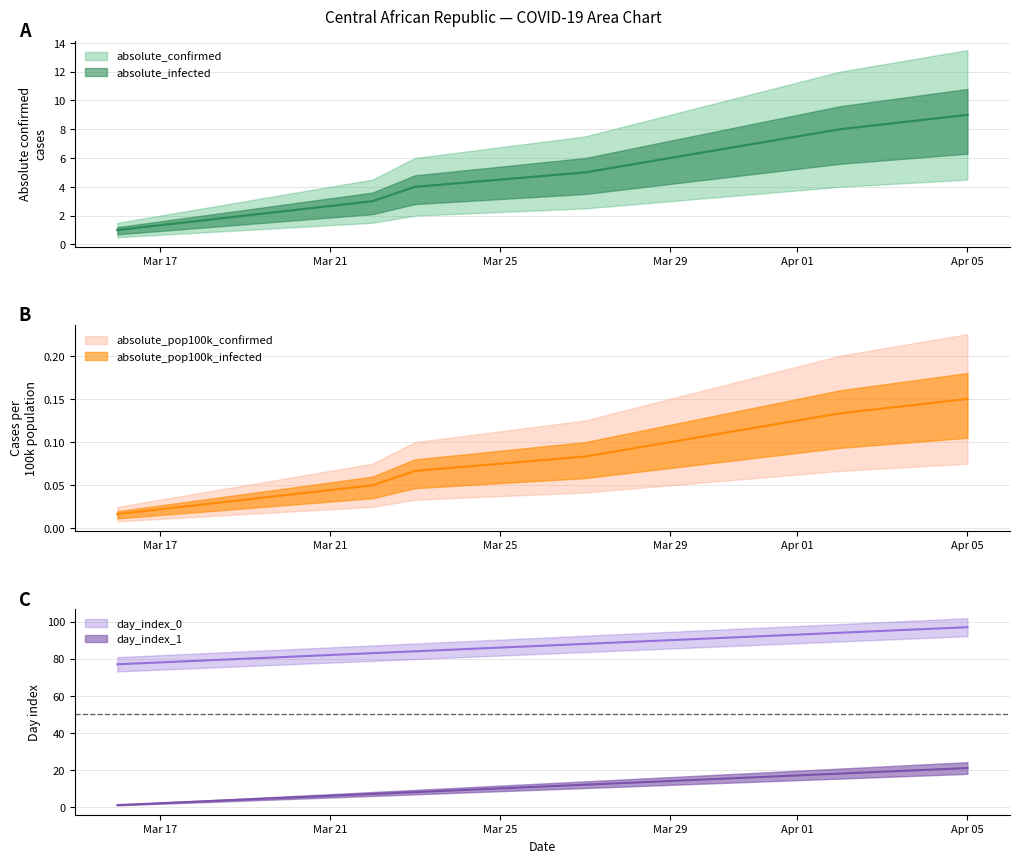

The day_index_1 series shows 30.0 at 2020-04-02. True or false?

False